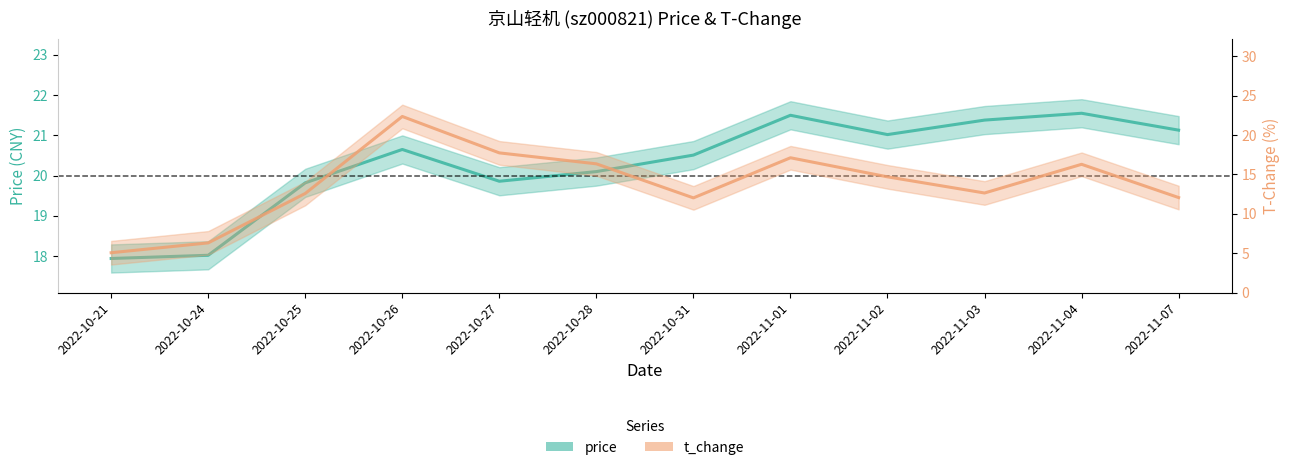

Rank the series by their average value, from highest to lowest.

price, t_change